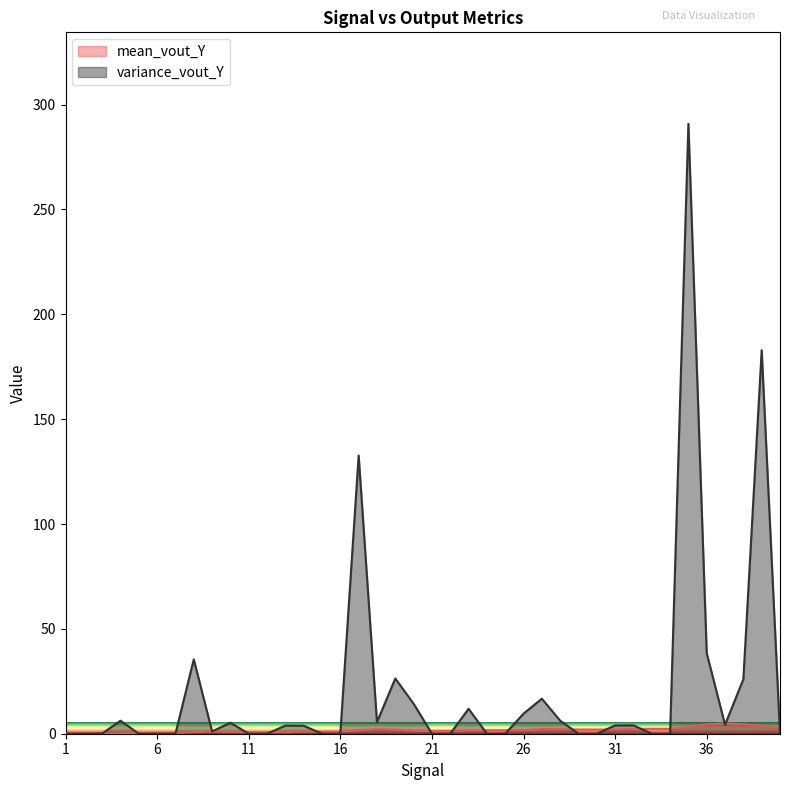

True or false: variance_vout_Y has more than 0 interior local peaks.

True